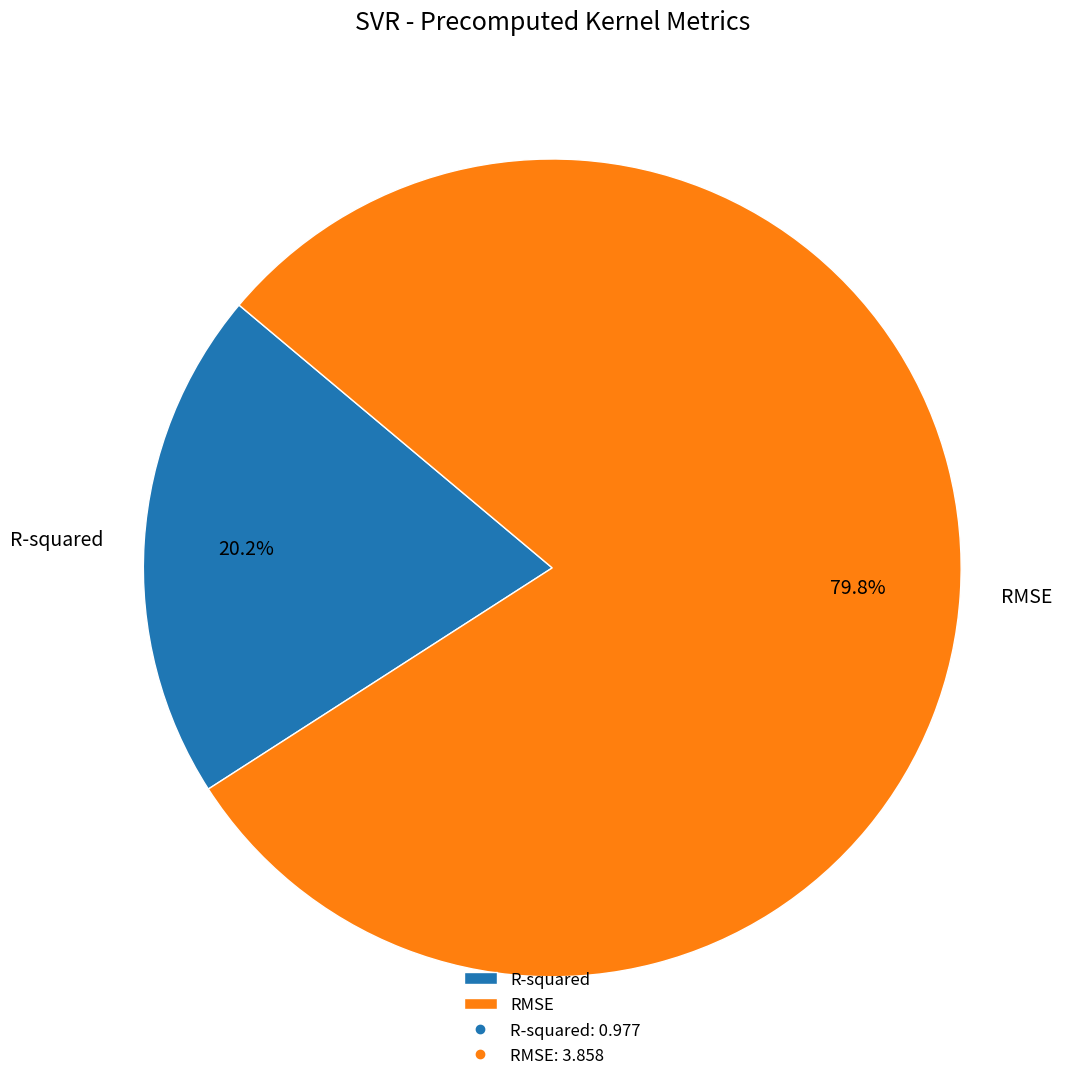

Does RMSE account for over 50% of the chart?

Yes